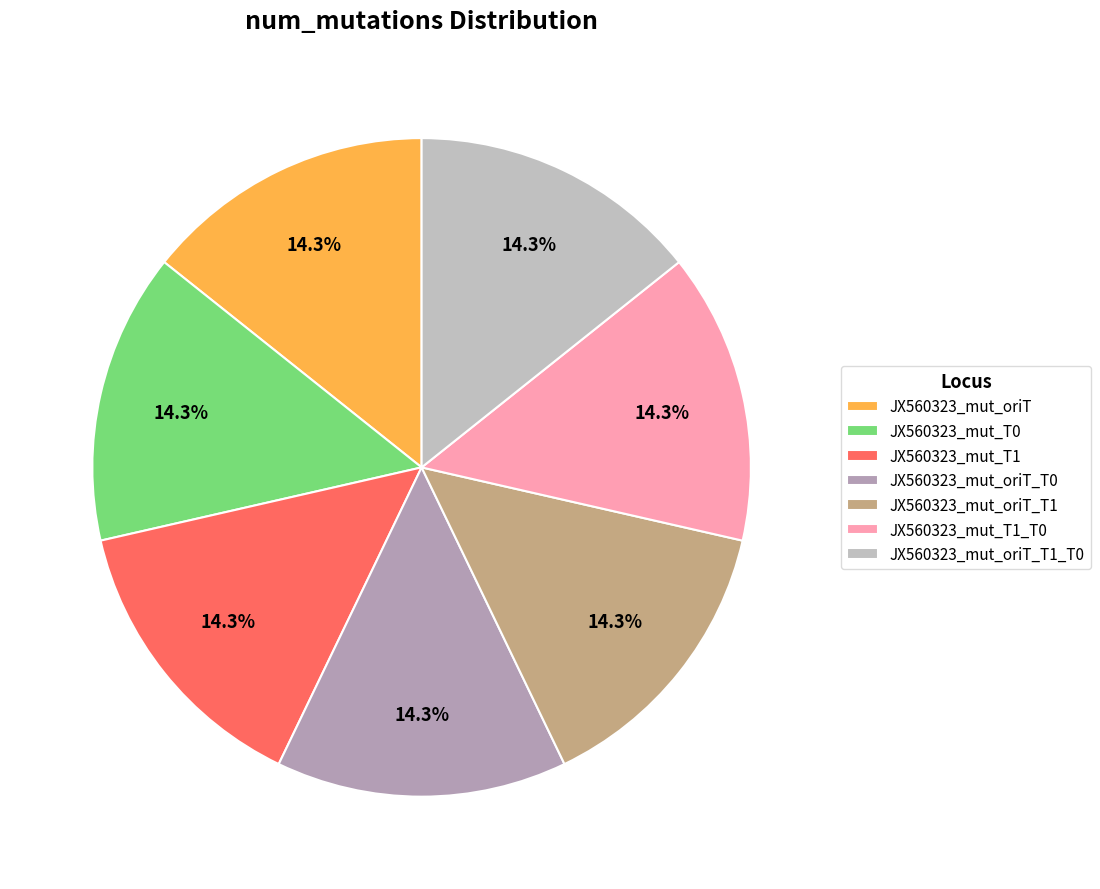

Which has a higher value, JX560323_mut_oriT_T1_T0 or JX560323_mut_T1?

JX560323_mut_oriT_T1_T0